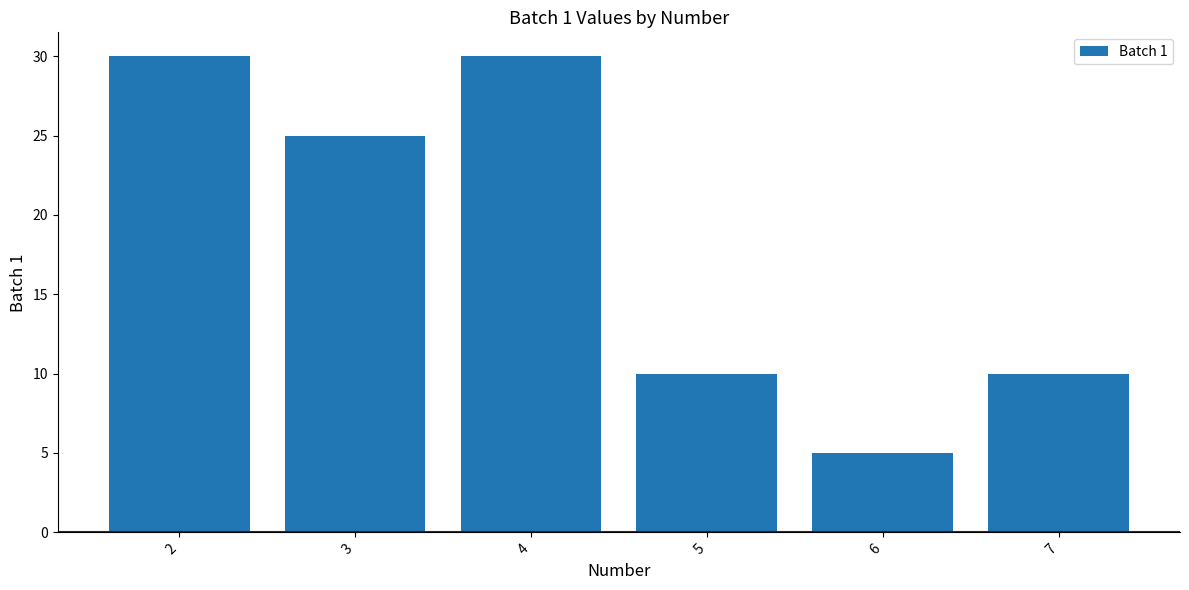

What is the ratio of the value at 2 to the value at 4?

1.0